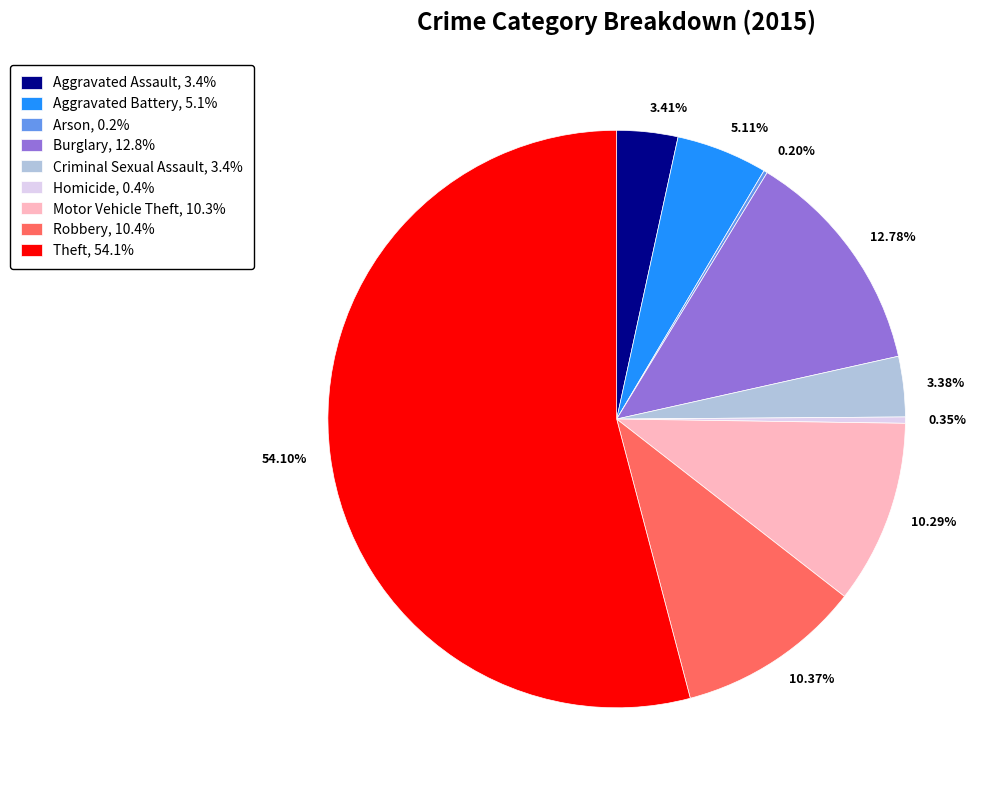

Is the sum of Burglary, 12.8% and Criminal Sexual Assault, 3.4% greater than half?

No